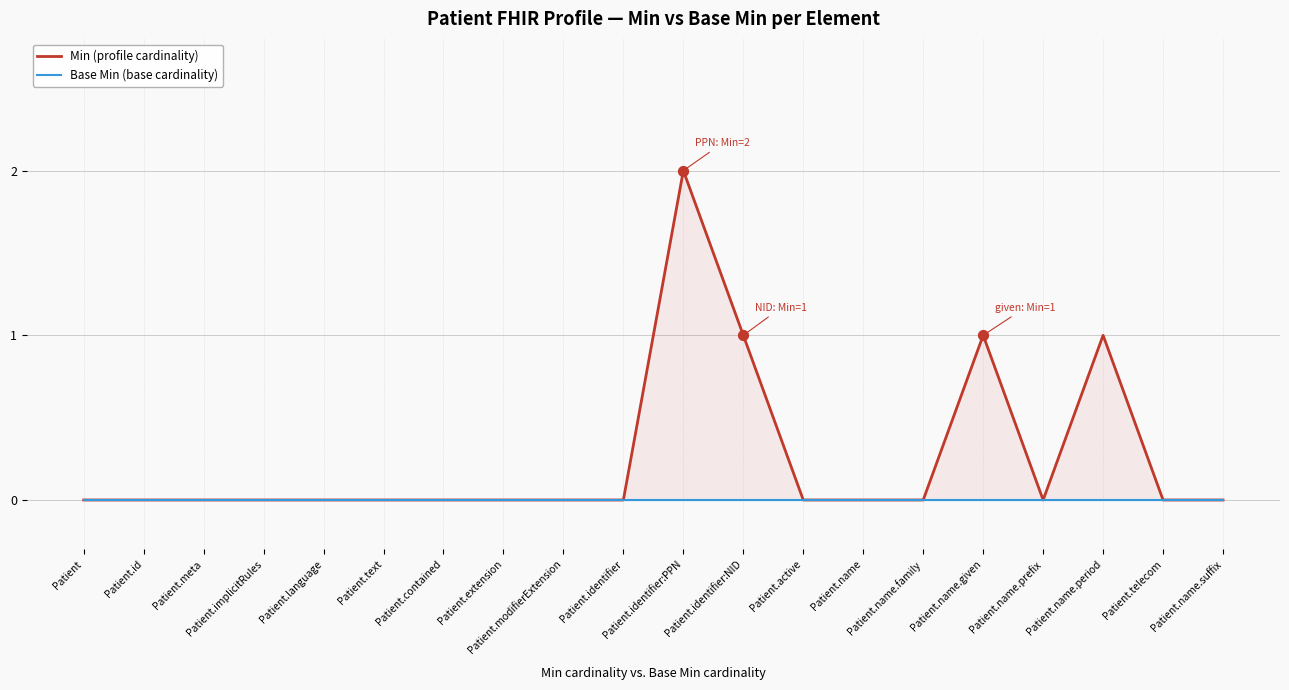

What are all the series names shown in the legend?

Min (profile cardinality), Base Min (base cardinality)